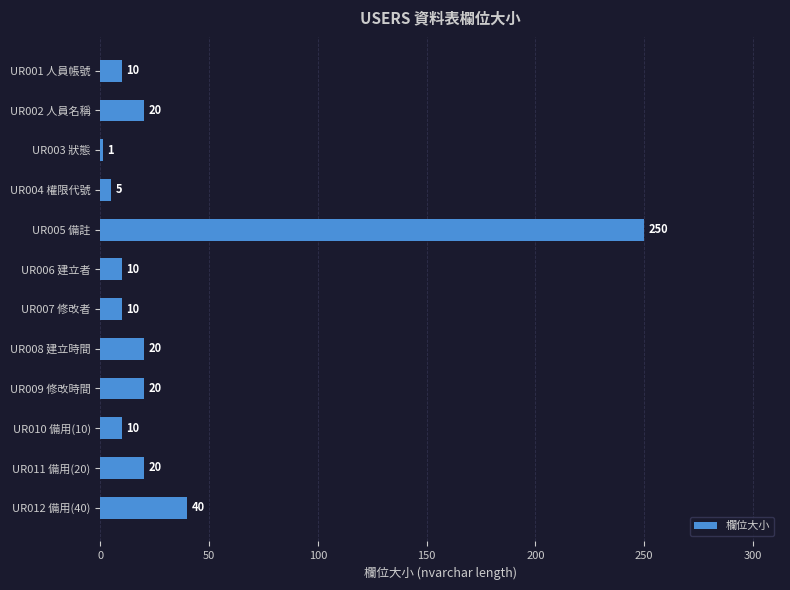

How many bars are there in total?

12